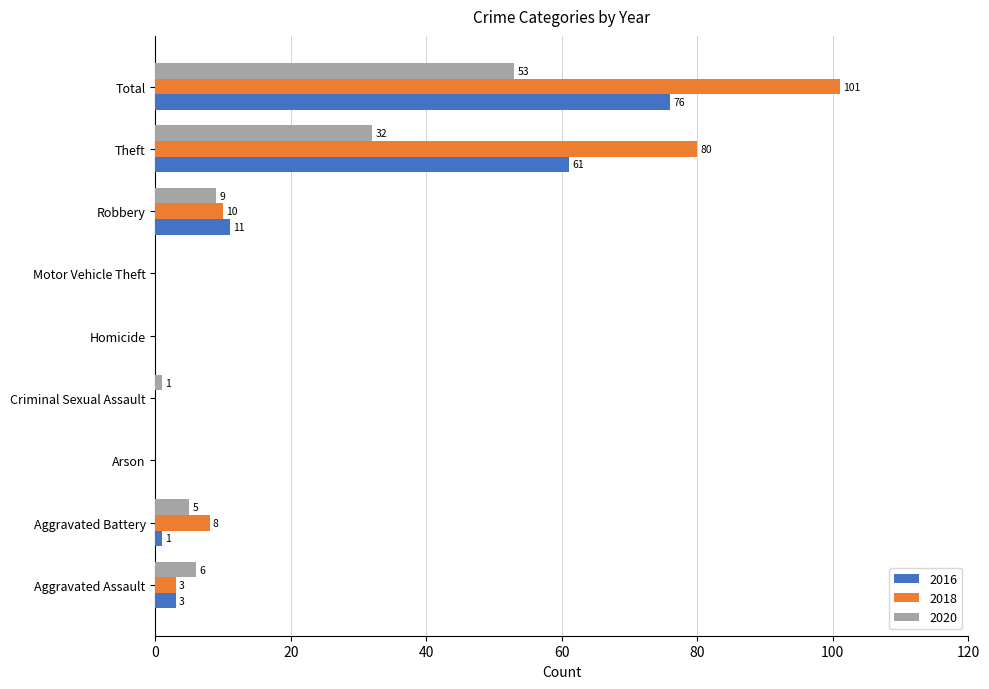

What is the approximate value of 2016 at Aggravated Assault?

3